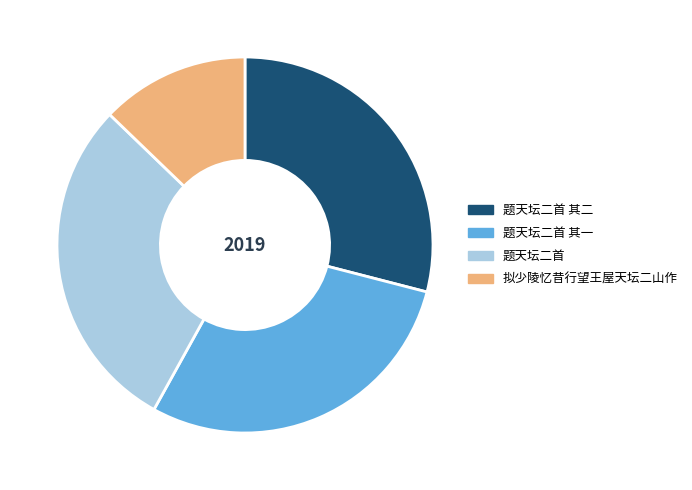

Is it true that 拟少陵忆昔行望王屋天坛二山作 is 25% of the pie?

False